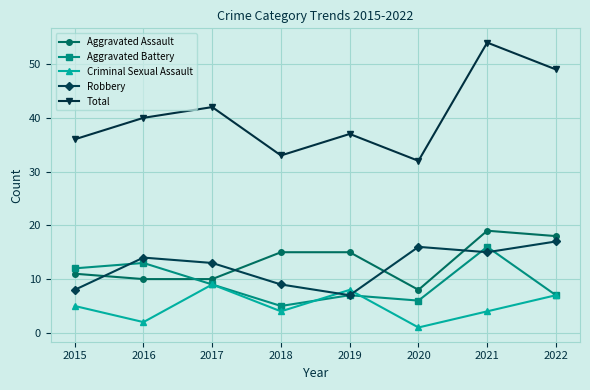

What is the difference between the maximum and minimum values in the Total series?

22